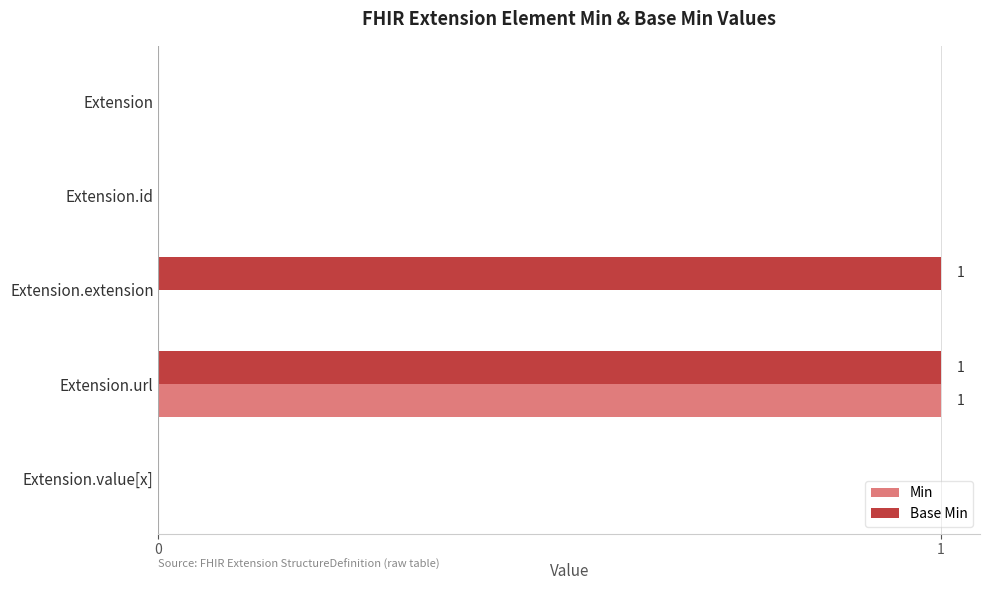

At which category is the sum across all series the highest?

Extension.url